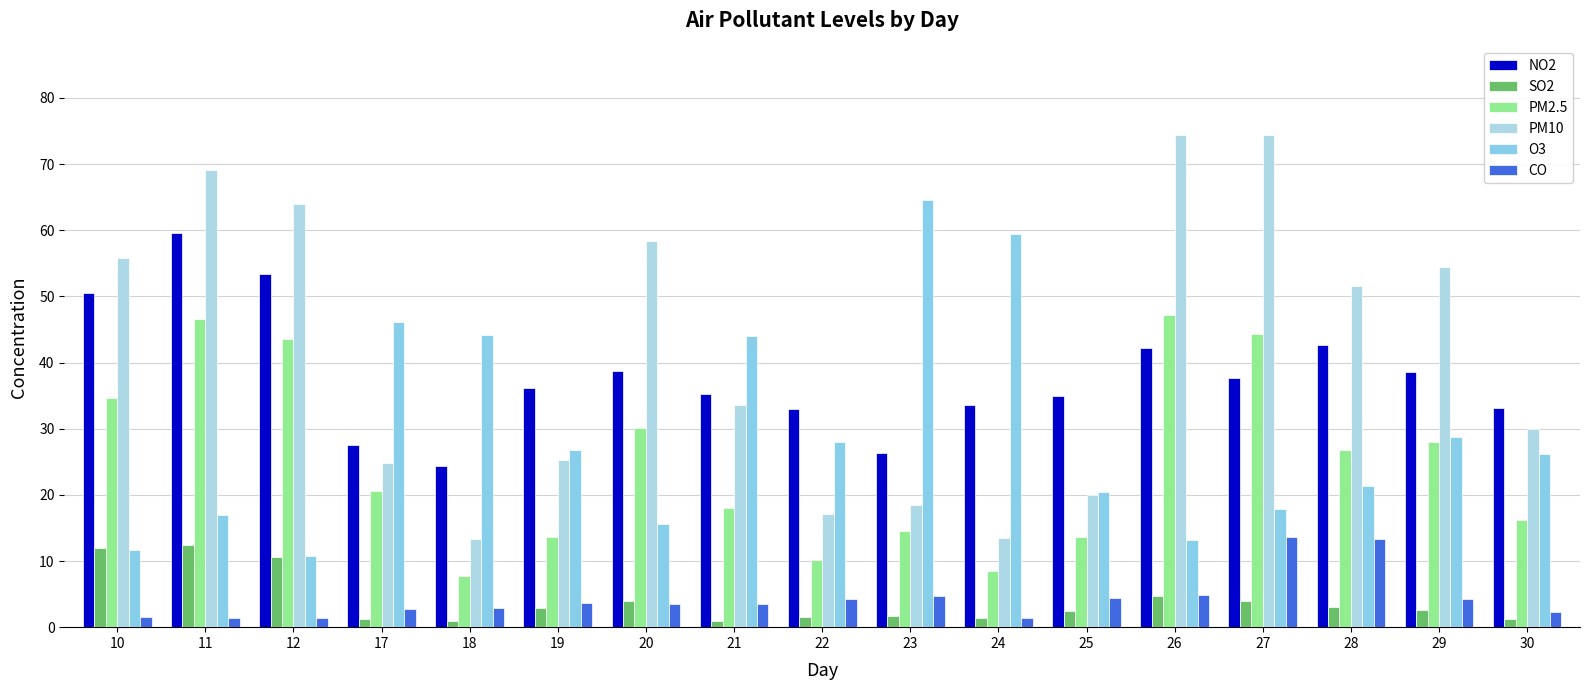

What is the total value across all series at 21?

135.2